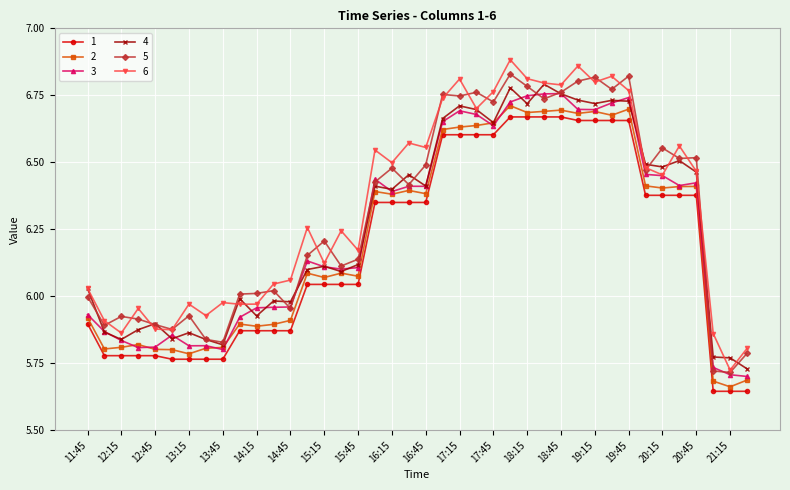

Which series has the largest total across all categories?

6